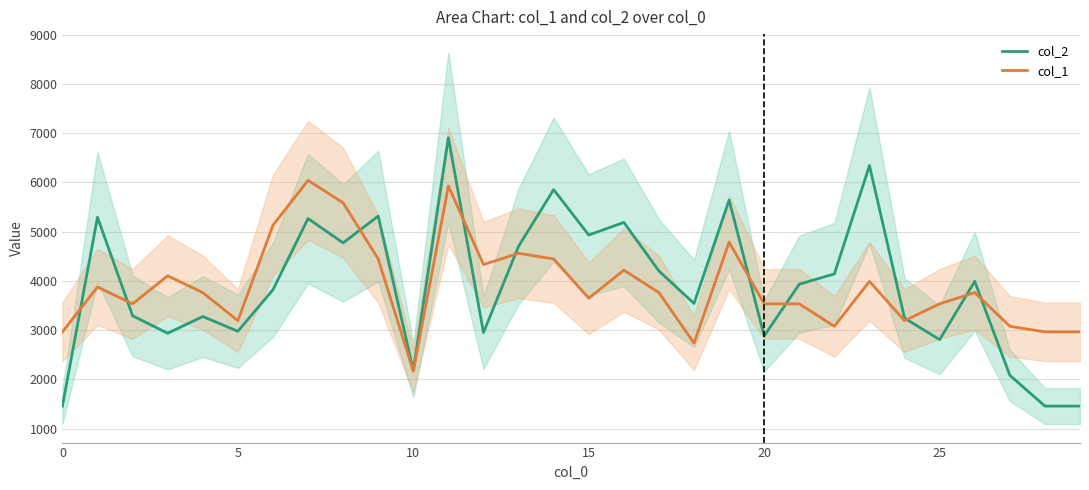

True or false: col_1 and col_2 intersect in this chart.

True